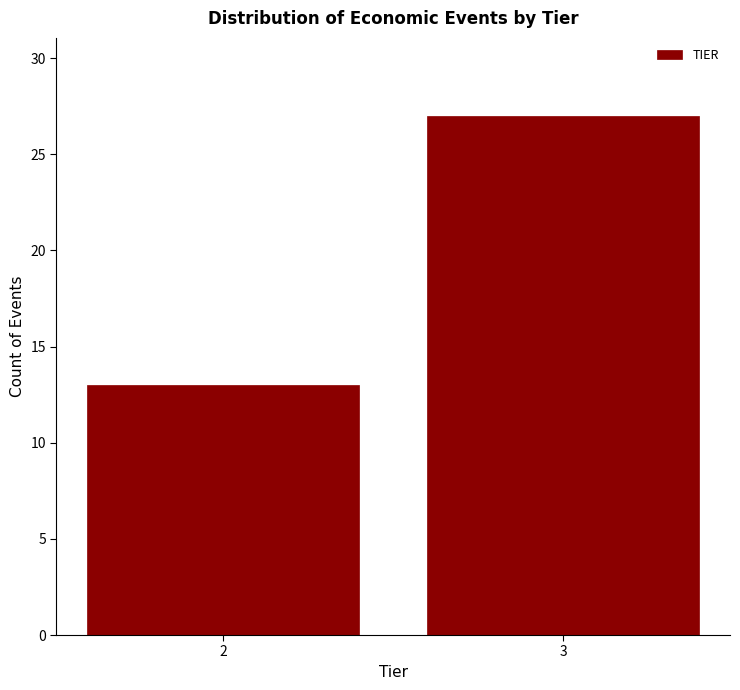

Reading left to right, extract all data points from this chart.

13	27